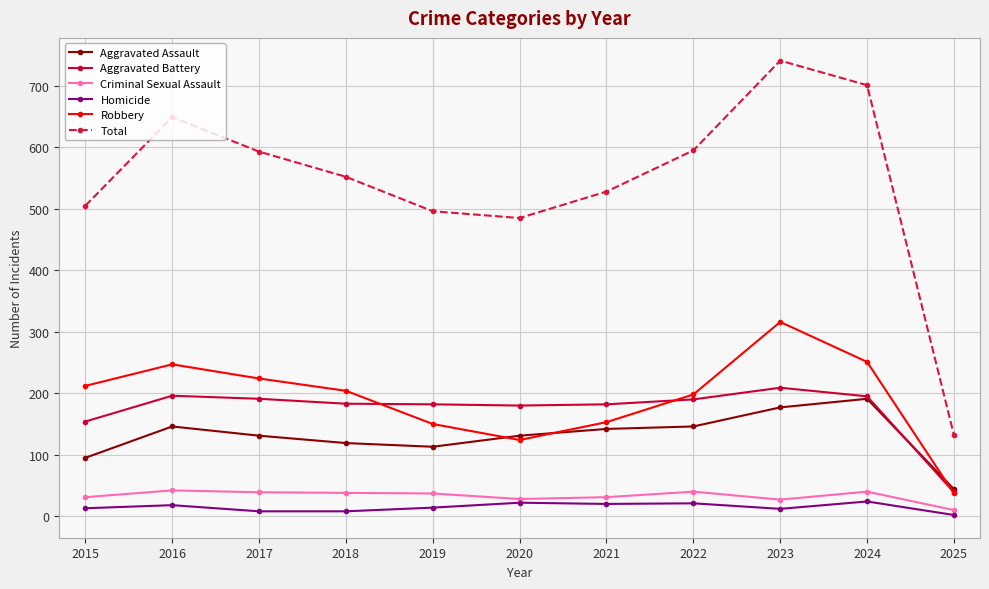

How many lines are shown in the chart?

6